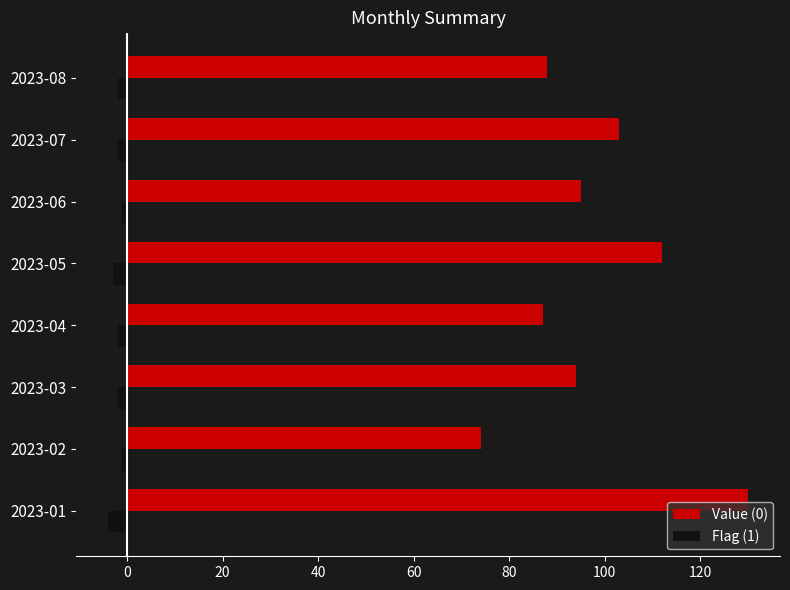

The Flag (1) series shows -2 at 2023-08. True or false?

True